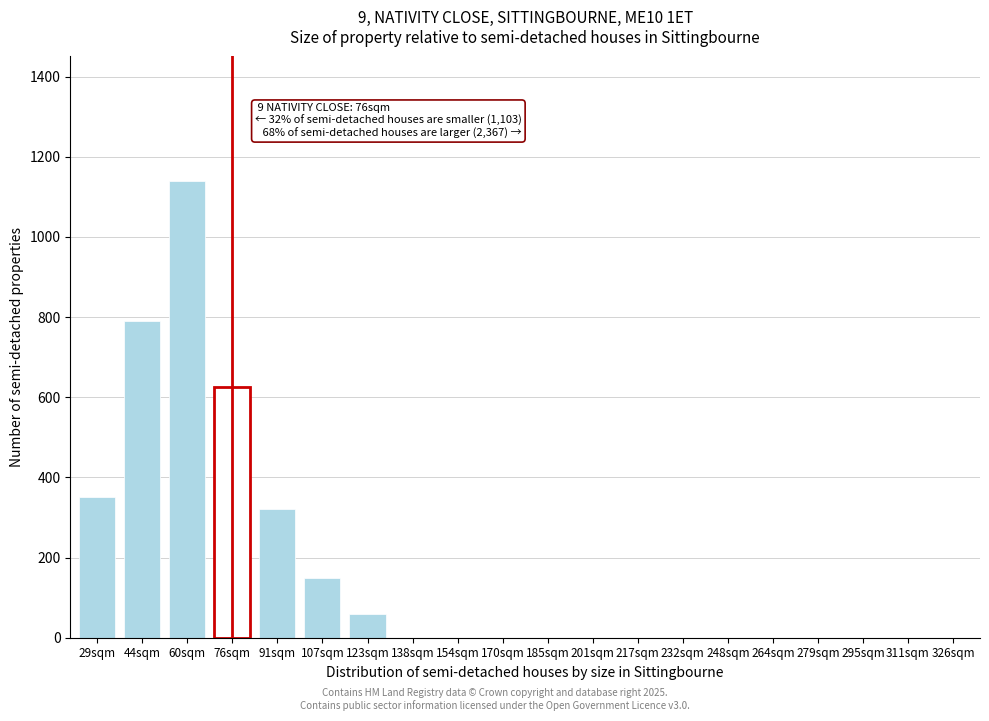

Reading left to right, extract all data points from this chart.

29sqm=350	44sqm=790	60sqm=1140	76sqm=625	91sqm=320	107sqm=150	123sqm=60	138sqm=0	154sqm=0	170sqm=0	185sqm=0	201sqm=0	217sqm=0	232sqm=0	248sqm=0	264sqm=0	279sqm=0	295sqm=0	311sqm=0	326sqm=0